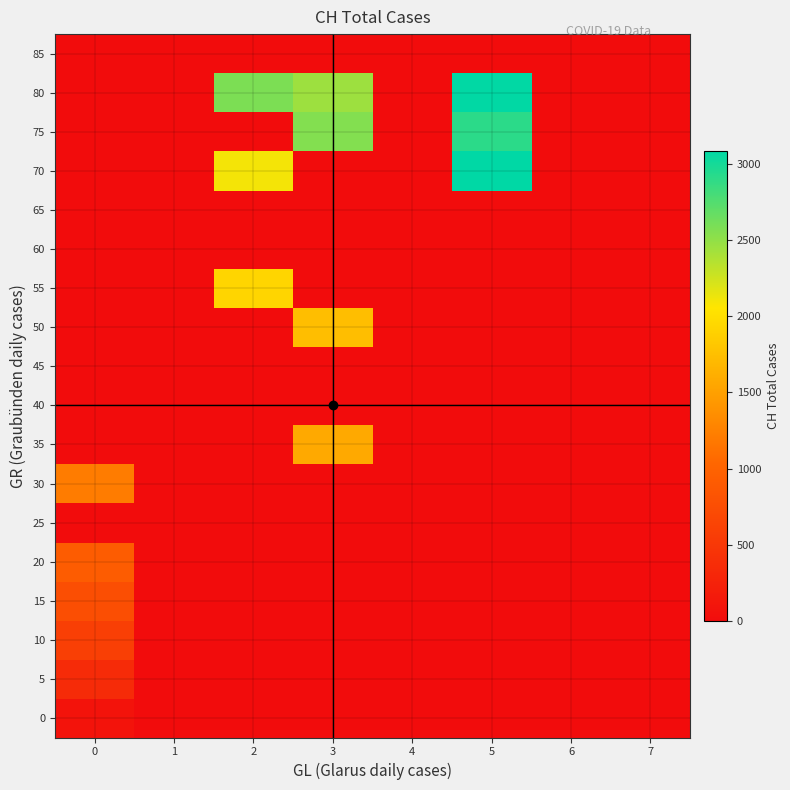

At how many categories does at least one series exceed 2517?

3